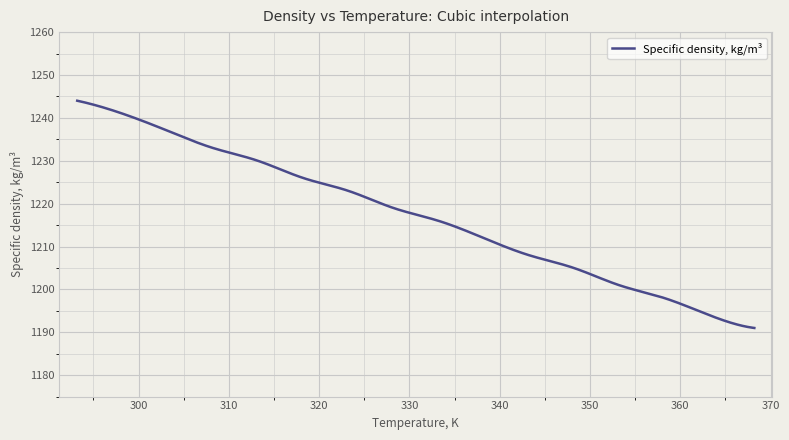

What is the greatest value displayed?

1244.0